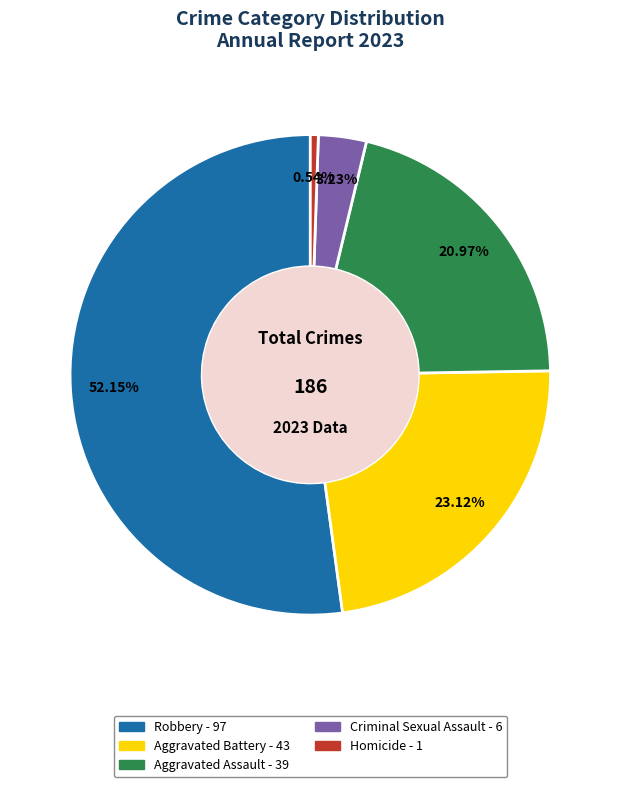

How much of the chart is everything except Criminal Sexual Assault?

96.8%